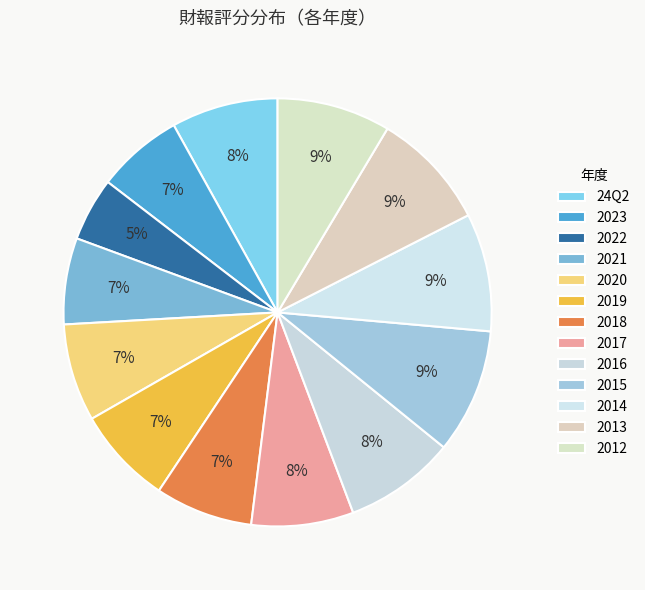

How many segments does this pie chart have?

13